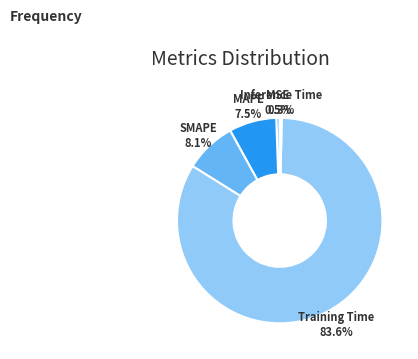

The MSE slice represents 11% of the pie. True or false?

False